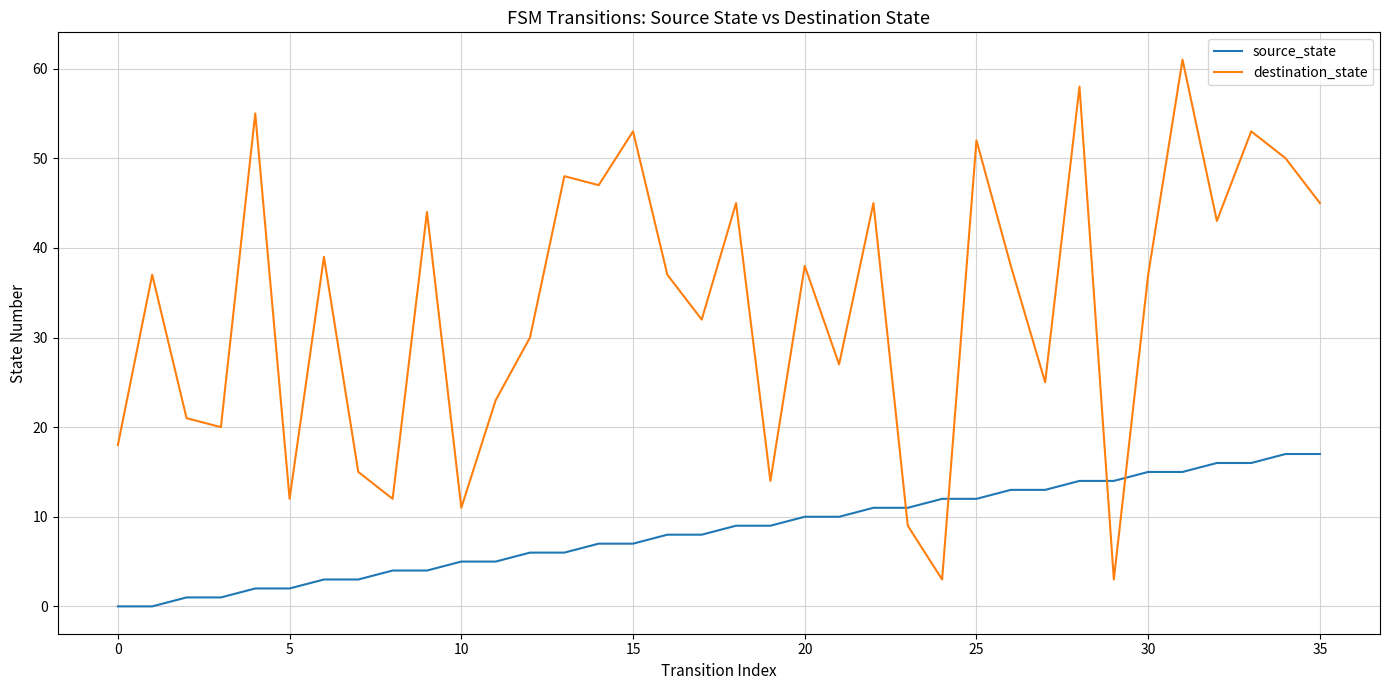

How many intersections are there between source_state and destination_state?

4